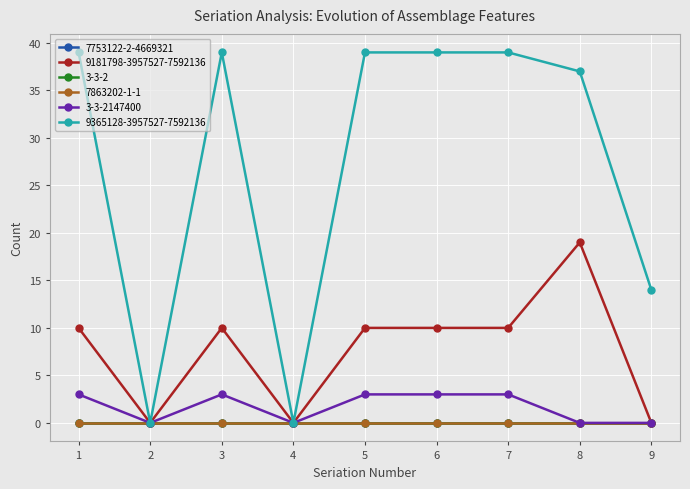

Is this an area chart (filled region under the line)?

No